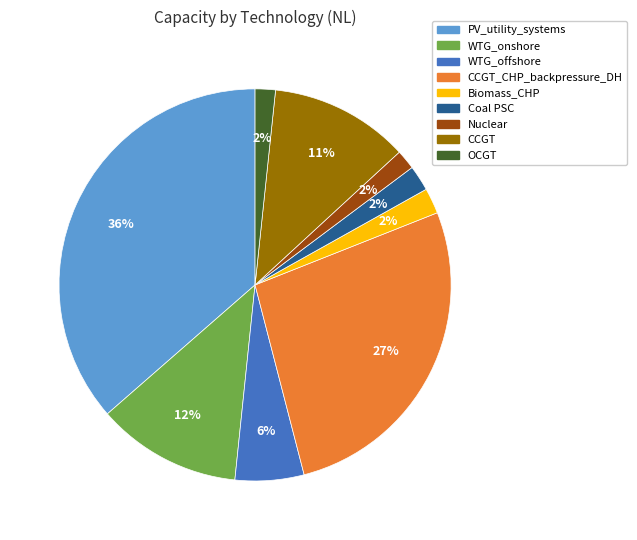

How many segments does this pie chart have?

9